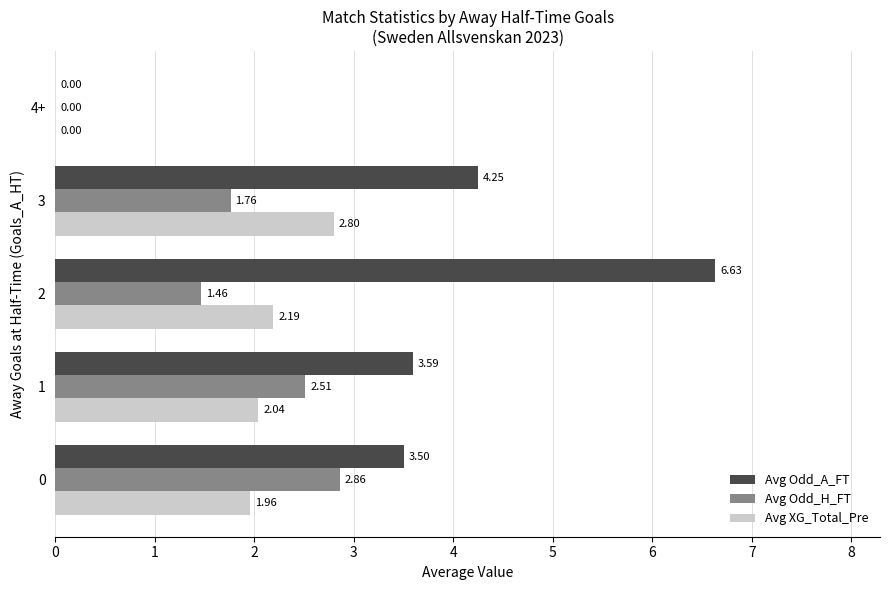

Is it true that Avg Odd_A_FT equals 4.7 at 1?

False